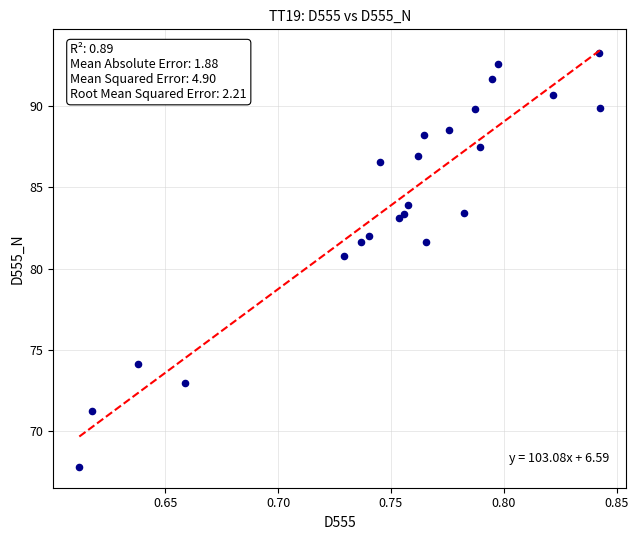

What Y value in the scatter plot is closest to 80?

80.8